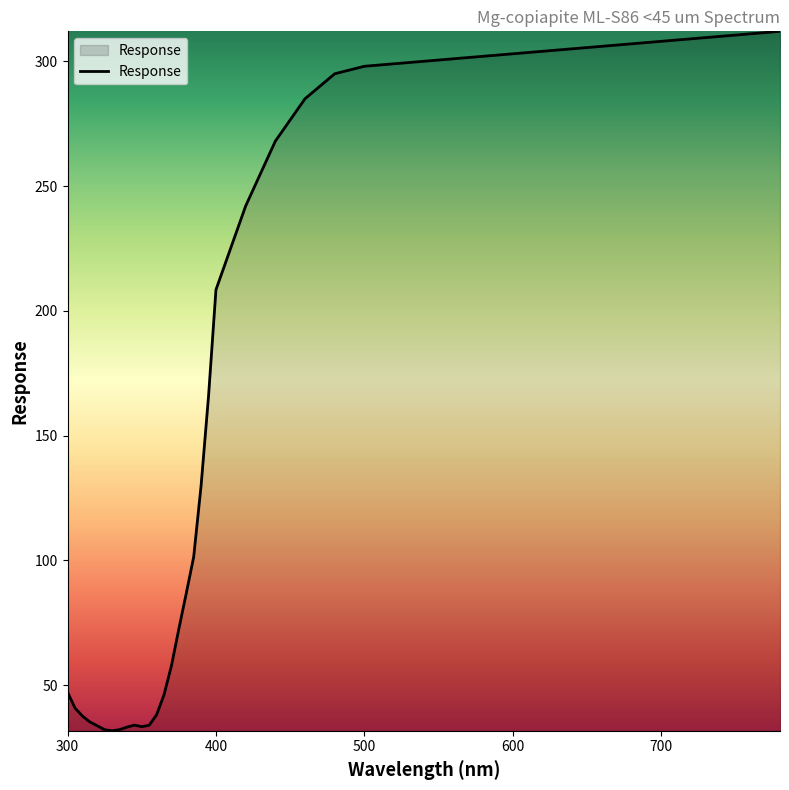

What is the difference between the maximum and minimum values?

280.3